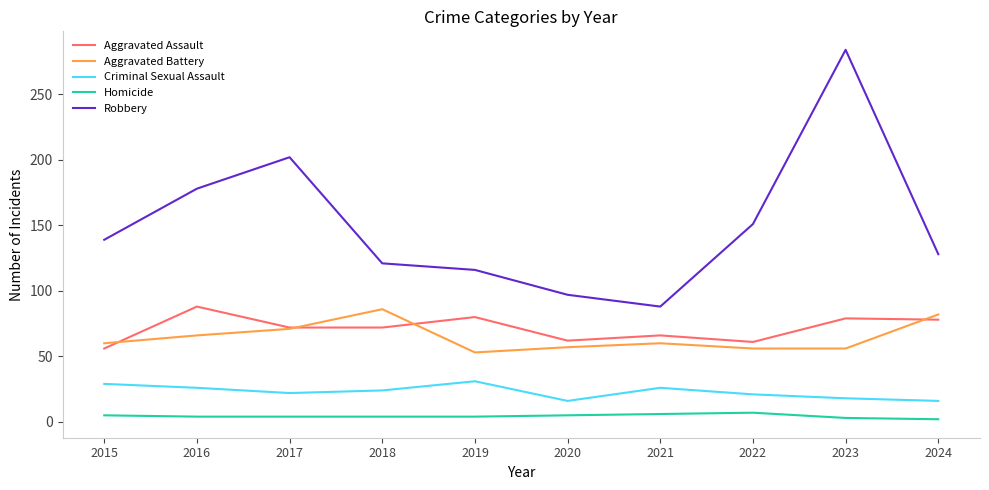

What is the minimum value for Aggravated Battery?

53